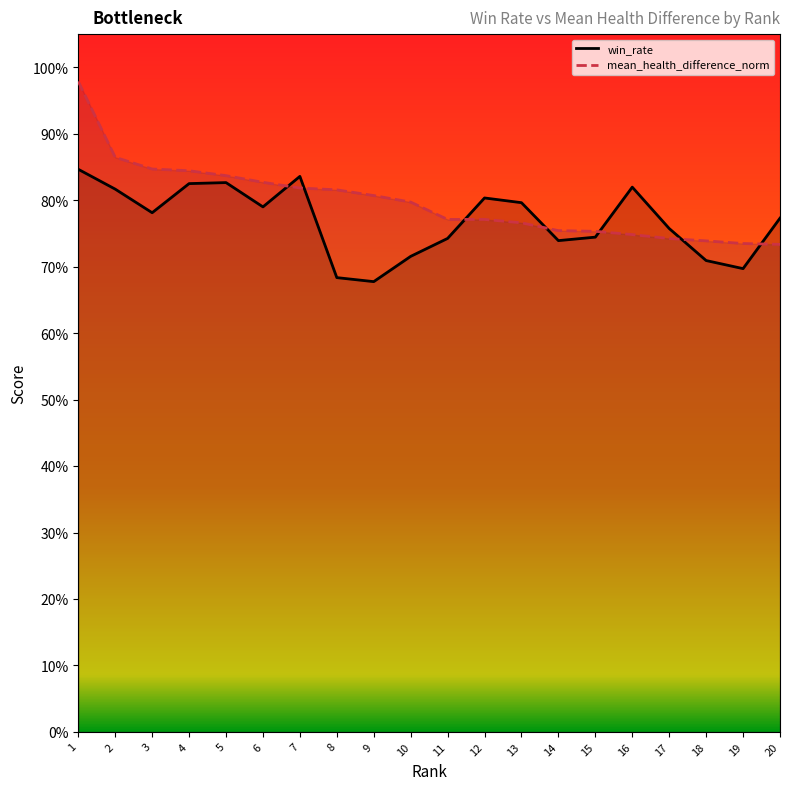

How many series are shown in this chart?

2